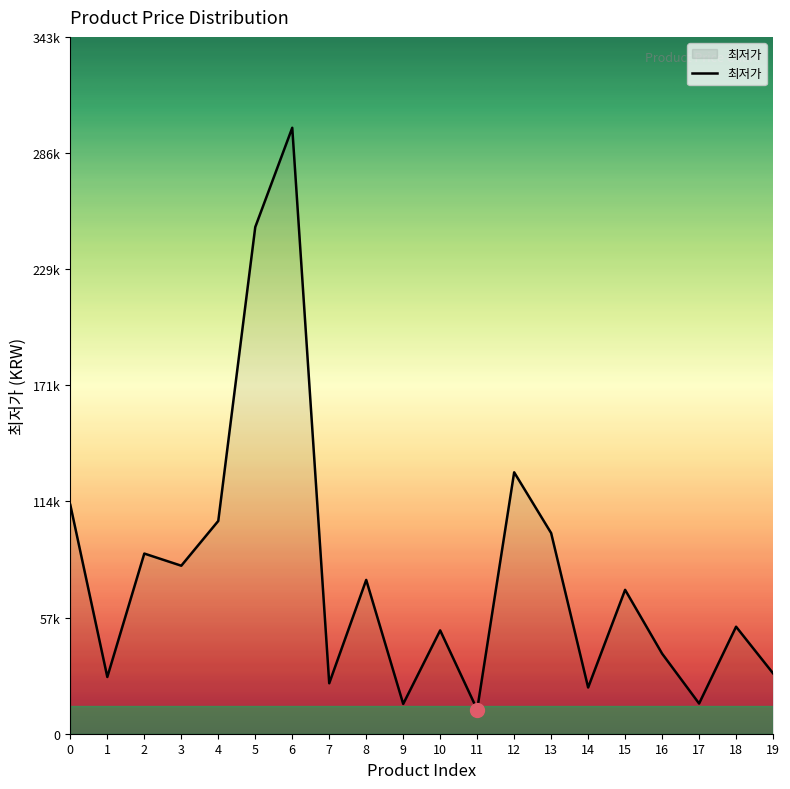

Does the chart display data point markers on the line(s)?

No